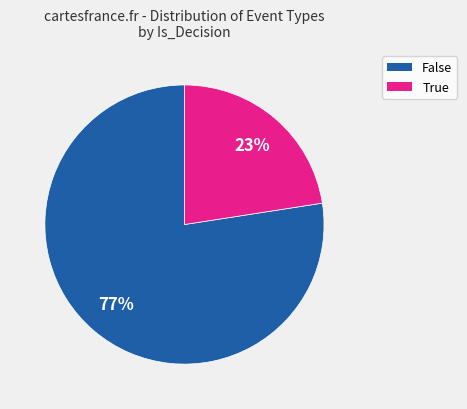

Which category has the biggest portion of the pie?

False